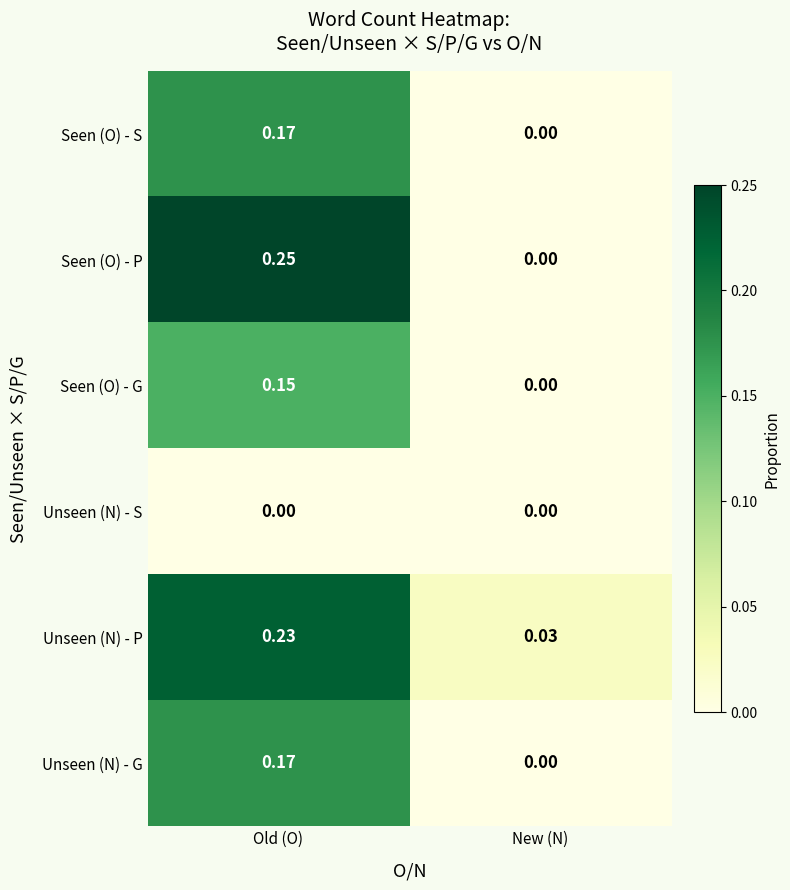

List the labels in order of Seen (O) - P value, largest first.

Old (O), New (N)